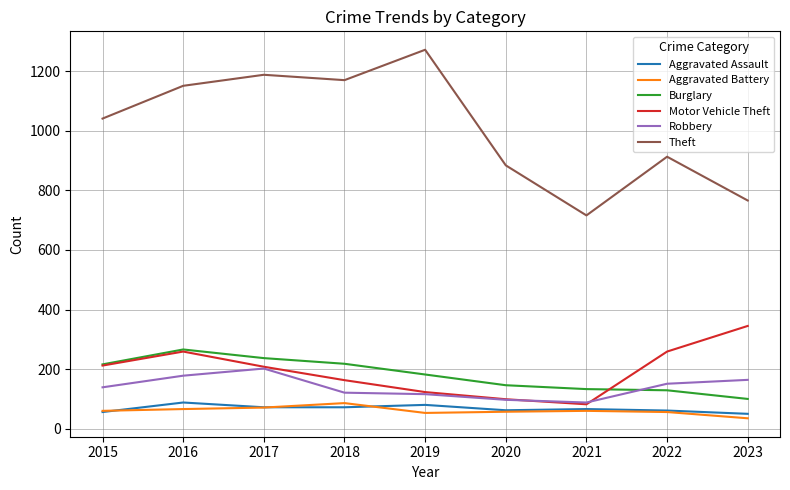

At which label does Motor Vehicle Theft first exceed 208?

2015